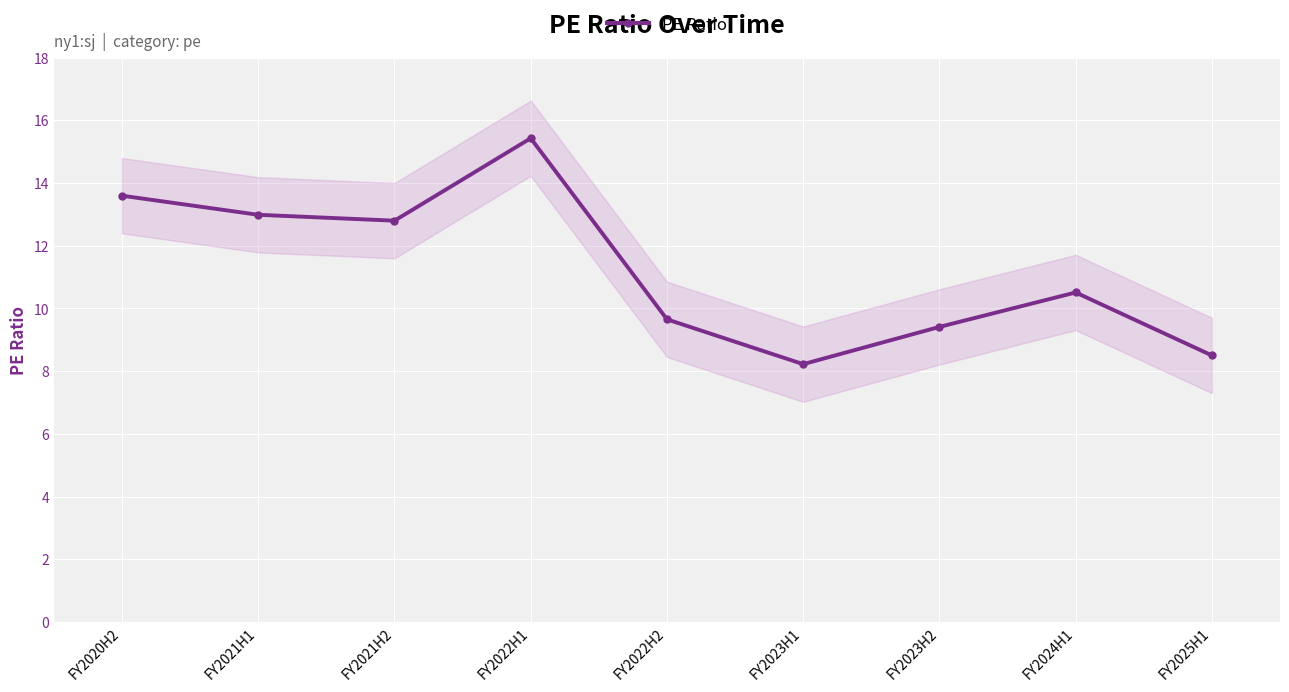

What is the label of the 2nd point from the left?

FY2021H1